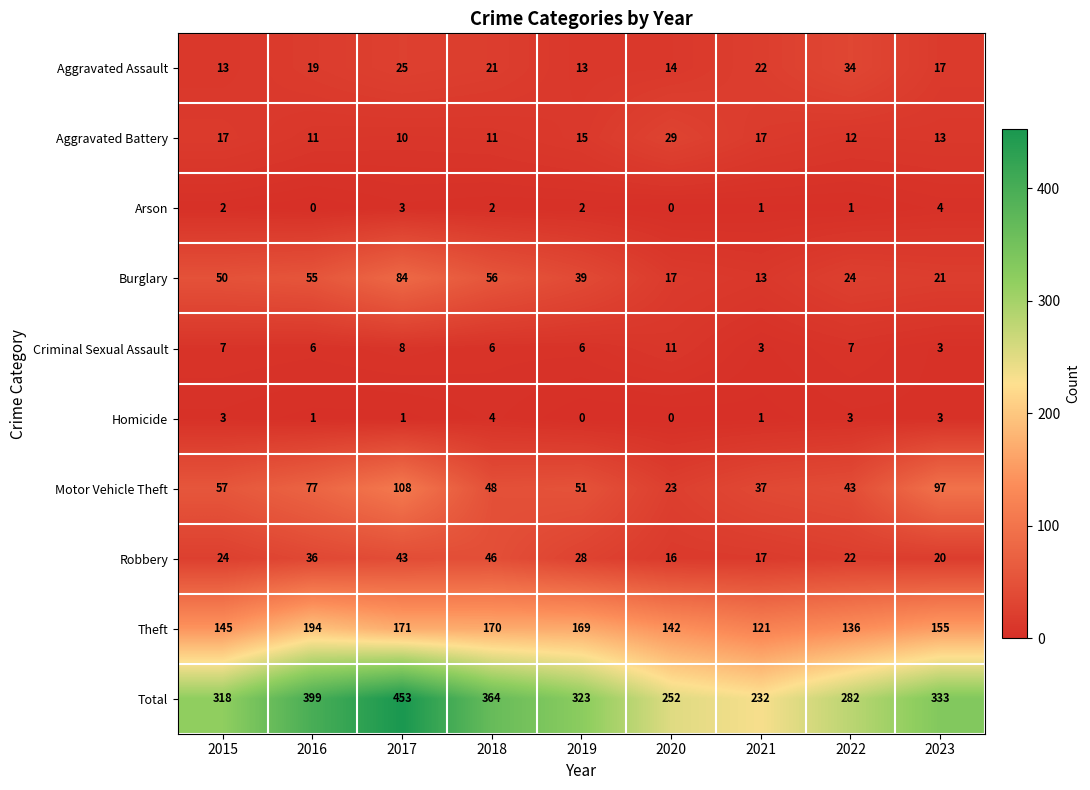

Which category has the highest value in the Motor Vehicle Theft series?

2017